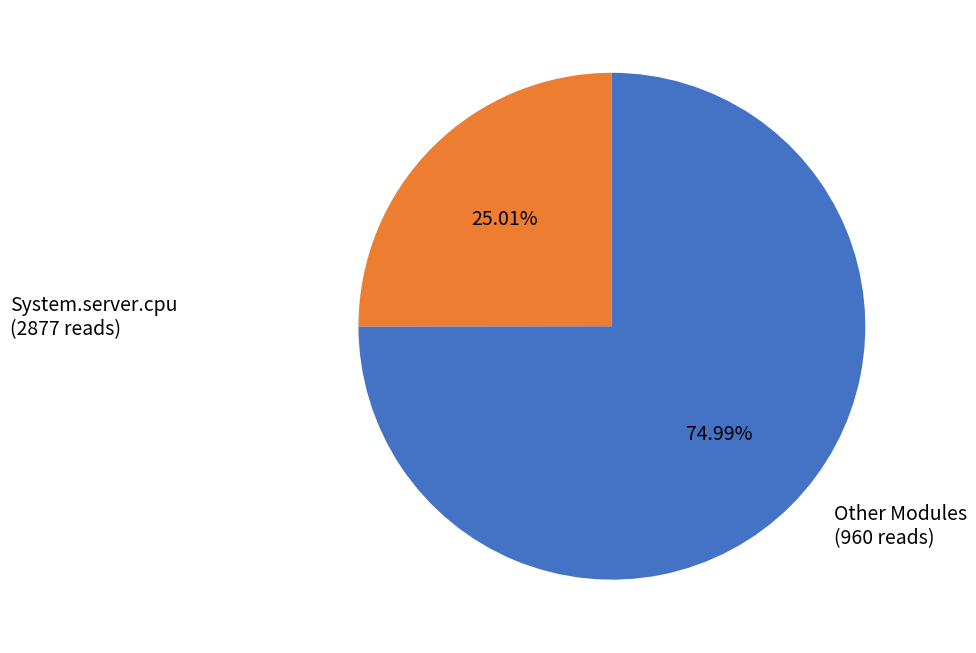

Is there a majority slice in this chart?

Yes